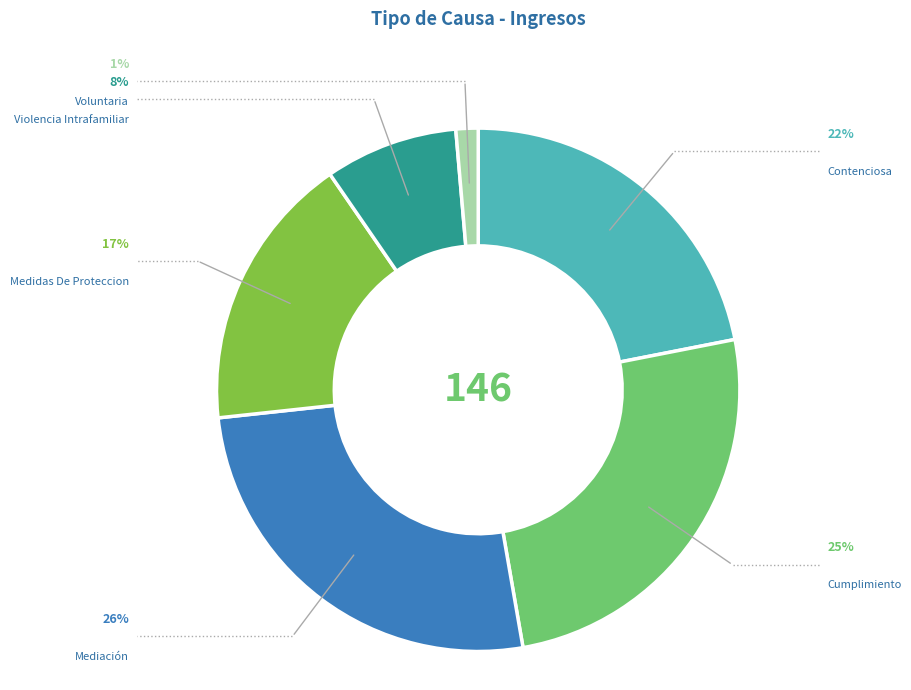

What is the total percentage of Voluntaria and Medidas De Proteccion?

18.5%